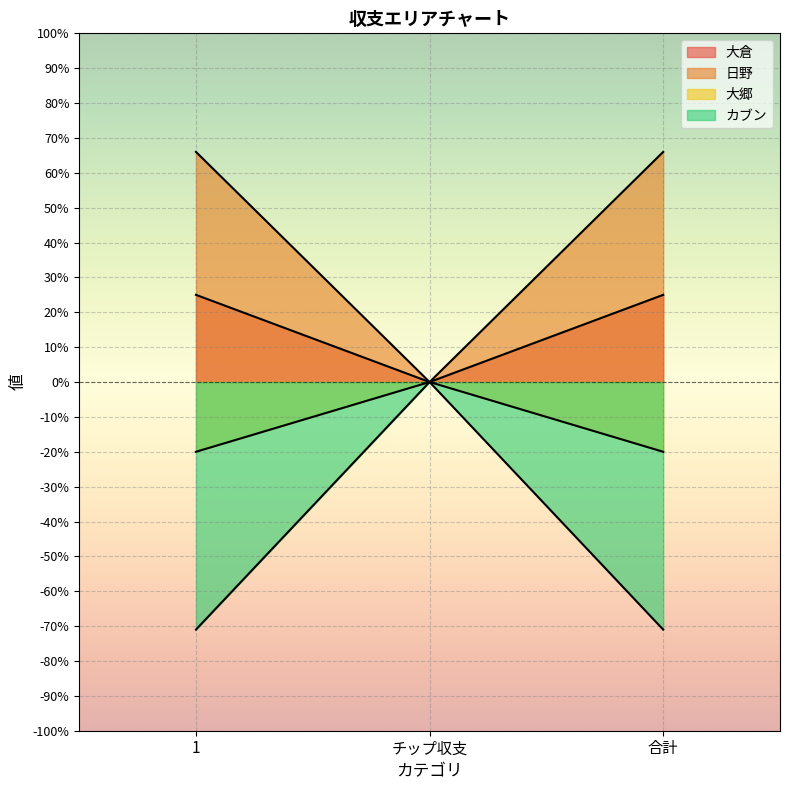

How many data points does each series have?

3